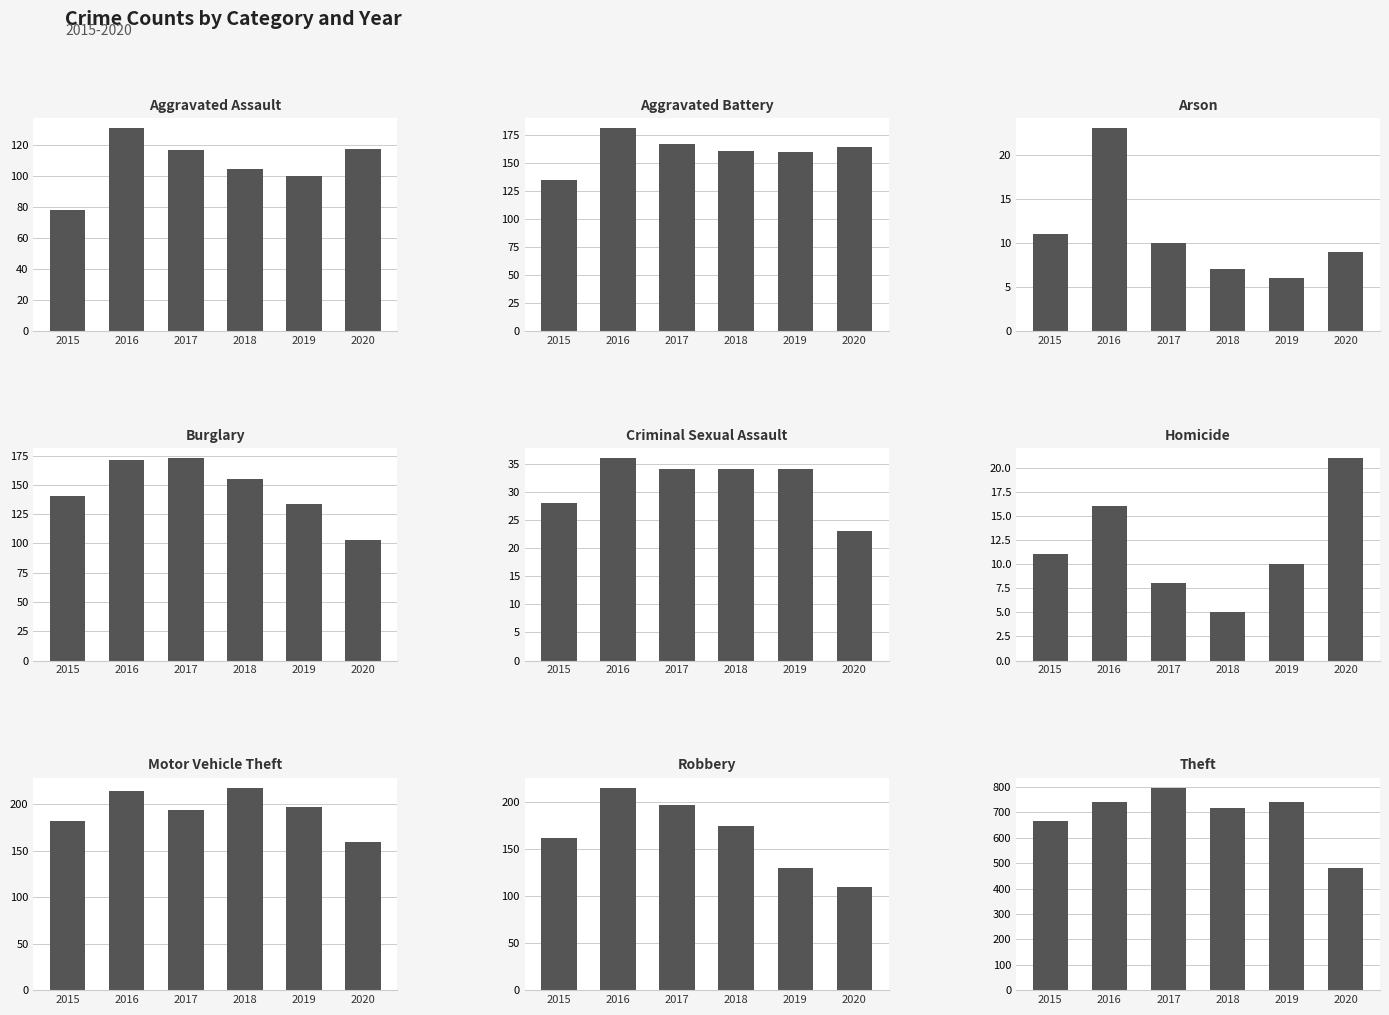

Read the 2016 value at 1.

181